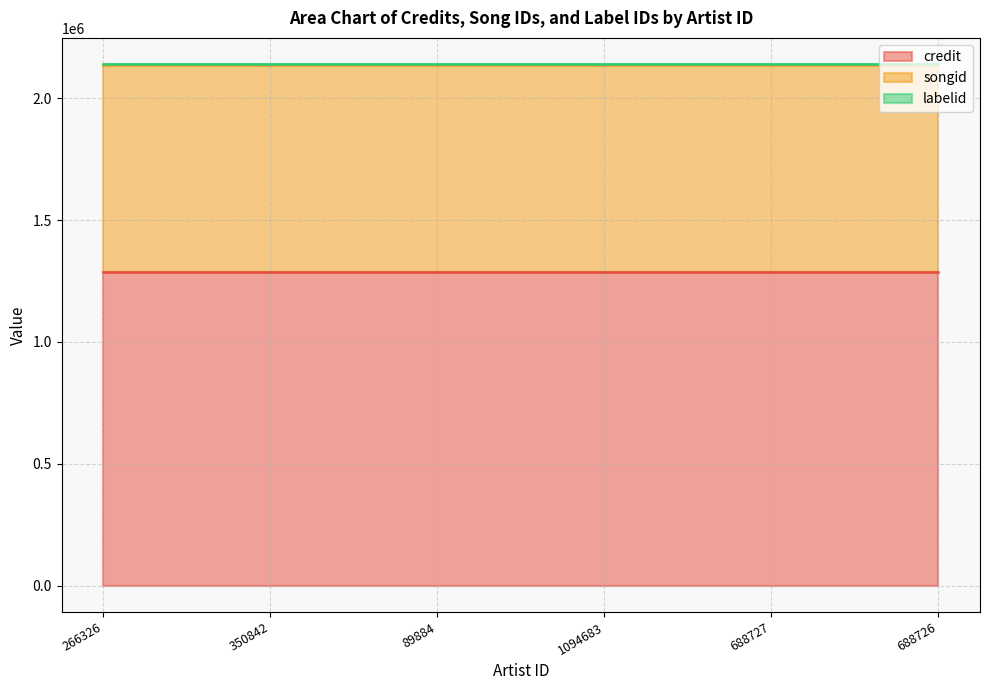

What is the total value across all series at 266326?

2139605